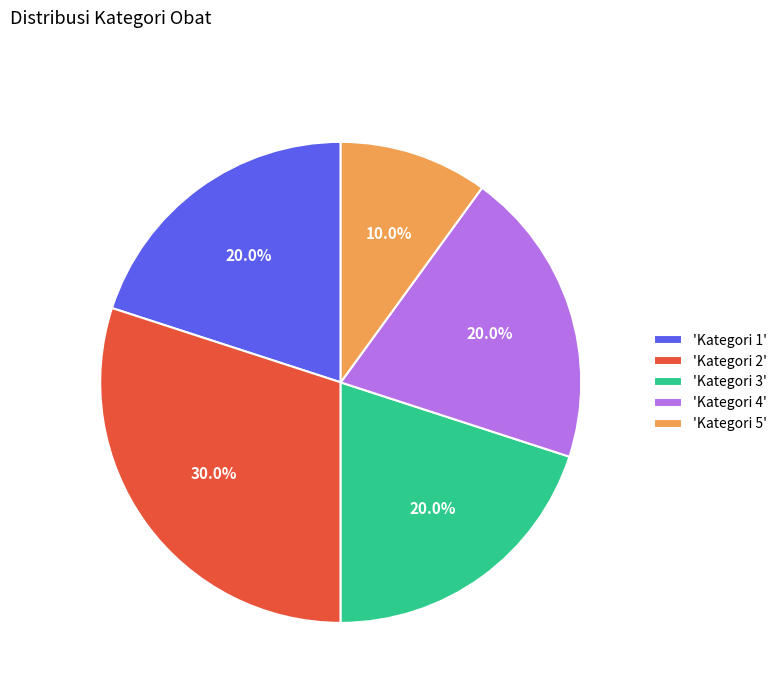

What is the ratio of the value at 'Kategori 4' to the value at 'Kategori 3'?

1.0